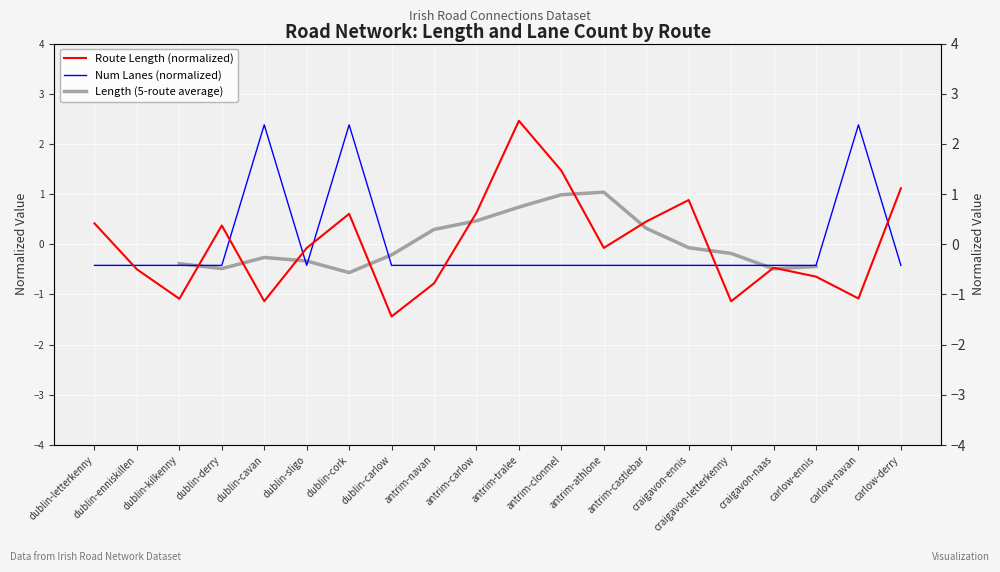

Which series has the widest spread of values?

length